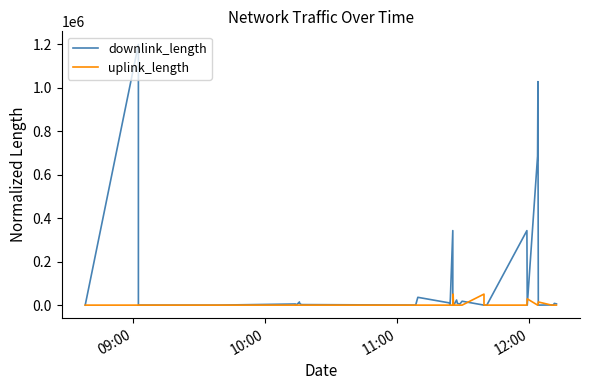

The value of downlink_length at 24 is 12294.4. True or false?

False